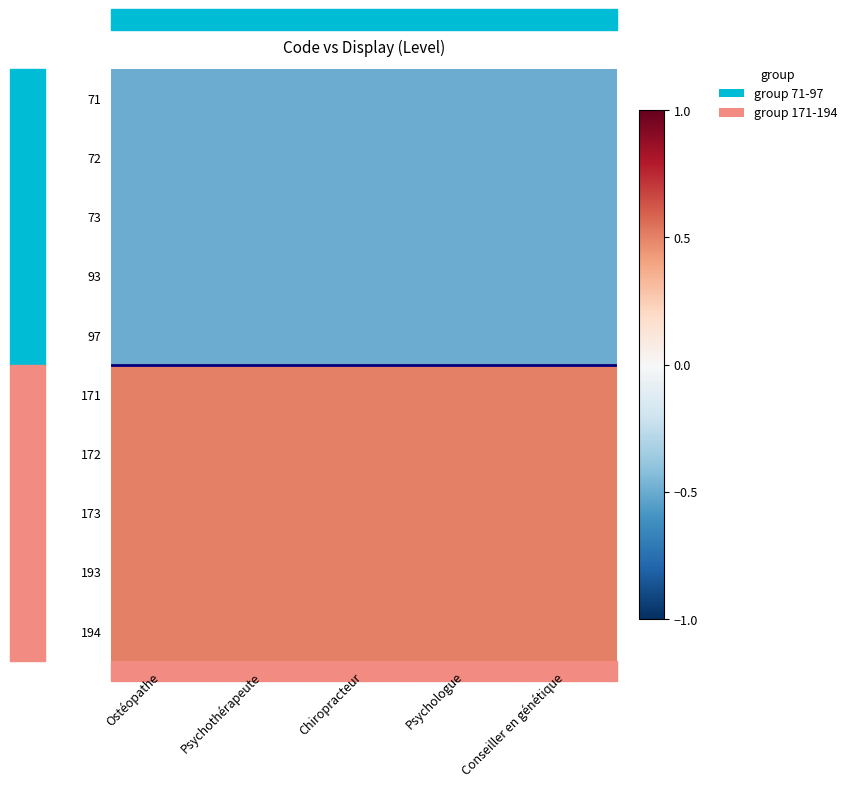

Reading right to left, extract all data points from this chart.

71: Conseiller en génétique=-0.5	Psychologue=-0.5	Chiropracteur=-0.5	Psychothérapeute=-0.5	Ostéopathe=-0.5
72: Conseiller en génétique=-0.5	Psychologue=-0.5	Chiropracteur=-0.5	Psychothérapeute=-0.5	Ostéopathe=-0.5
73: Conseiller en génétique=-0.5	Psychologue=-0.5	Chiropracteur=-0.5	Psychothérapeute=-0.5	Ostéopathe=-0.5
93: Conseiller en génétique=-0.5	Psychologue=-0.5	Chiropracteur=-0.5	Psychothérapeute=-0.5	Ostéopathe=-0.5
97: Conseiller en génétique=-0.5	Psychologue=-0.5	Chiropracteur=-0.5	Psychothérapeute=-0.5	Ostéopathe=-0.5
171: Conseiller en génétique=0.5	Psychologue=0.5	Chiropracteur=0.5	Psychothérapeute=0.5	Ostéopathe=0.5
172: Conseiller en génétique=0.5	Psychologue=0.5	Chiropracteur=0.5	Psychothérapeute=0.5	Ostéopathe=0.5
173: Conseiller en génétique=0.5	Psychologue=0.5	Chiropracteur=0.5	Psychothérapeute=0.5	Ostéopathe=0.5
193: Conseiller en génétique=0.5	Psychologue=0.5	Chiropracteur=0.5	Psychothérapeute=0.5	Ostéopathe=0.5
194: Conseiller en génétique=0.5	Psychologue=0.5	Chiropracteur=0.5	Psychothérapeute=0.5	Ostéopathe=0.5